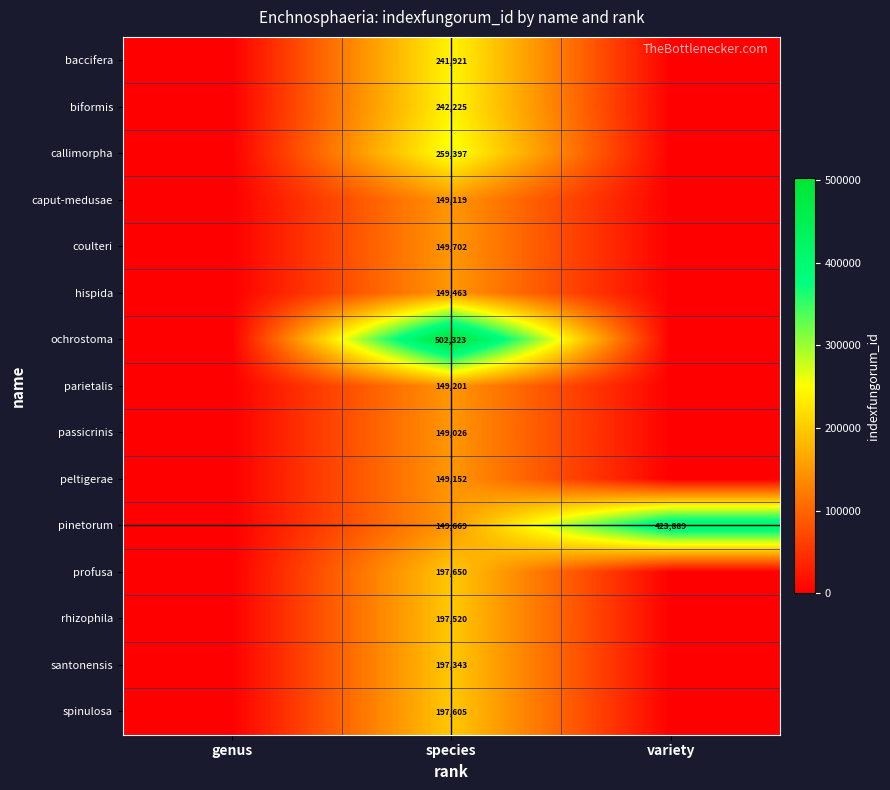

Is it true that baccifera equals 61982 at species?

False